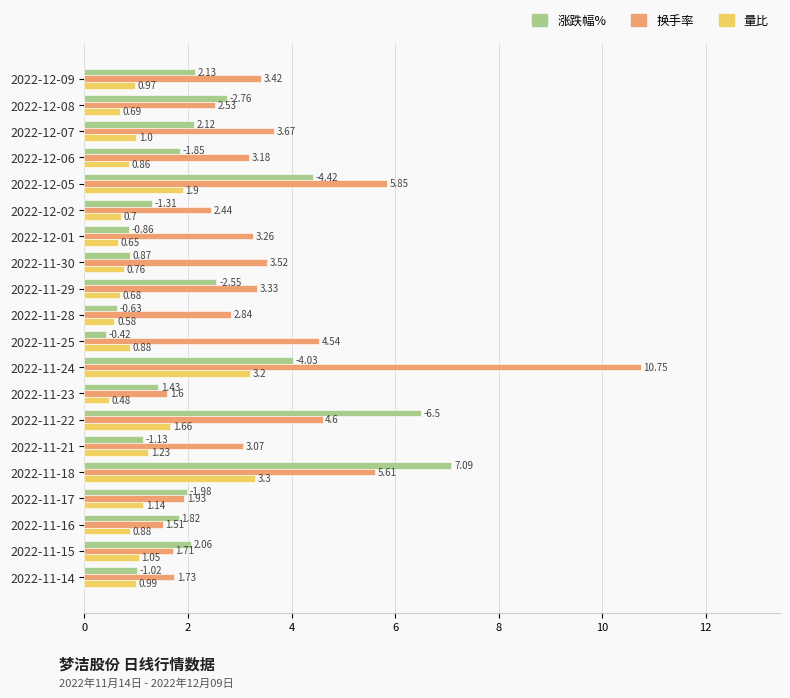

Which series changed the most between 2022-11-22 and 2022-11-21?

涨跌幅%